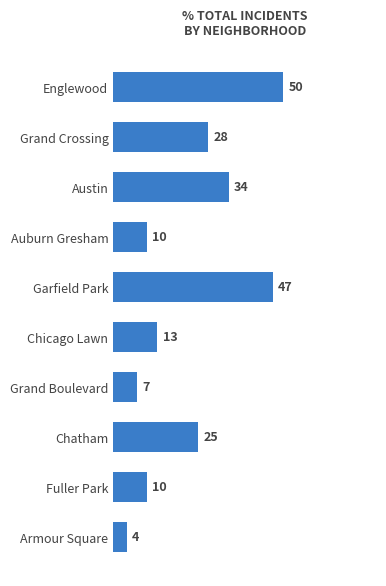

Which label corresponds to the smallest value in the chart?

Armour Square